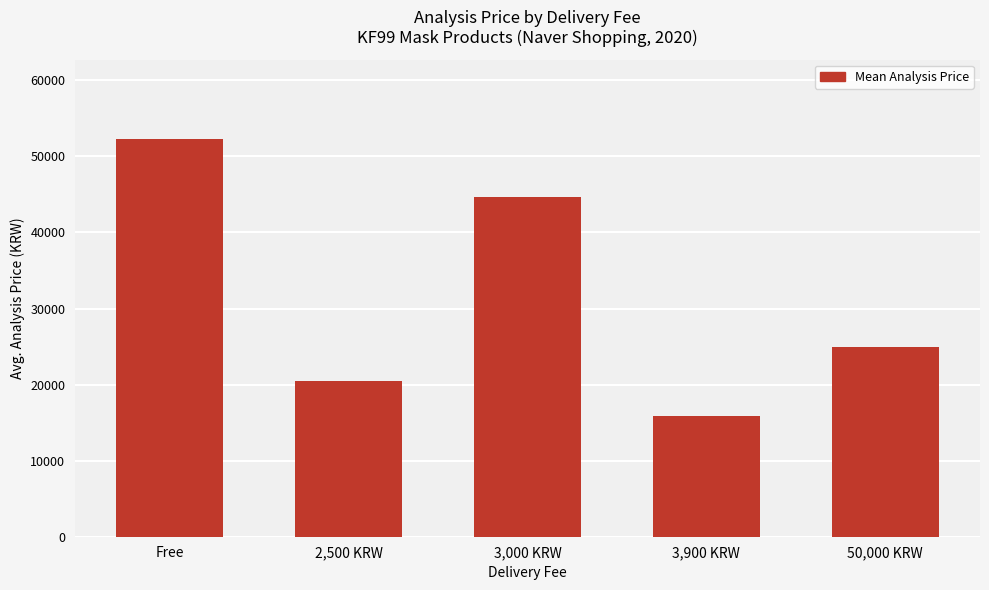

Is it true that the value at 3,900 KRW is 15900?

True